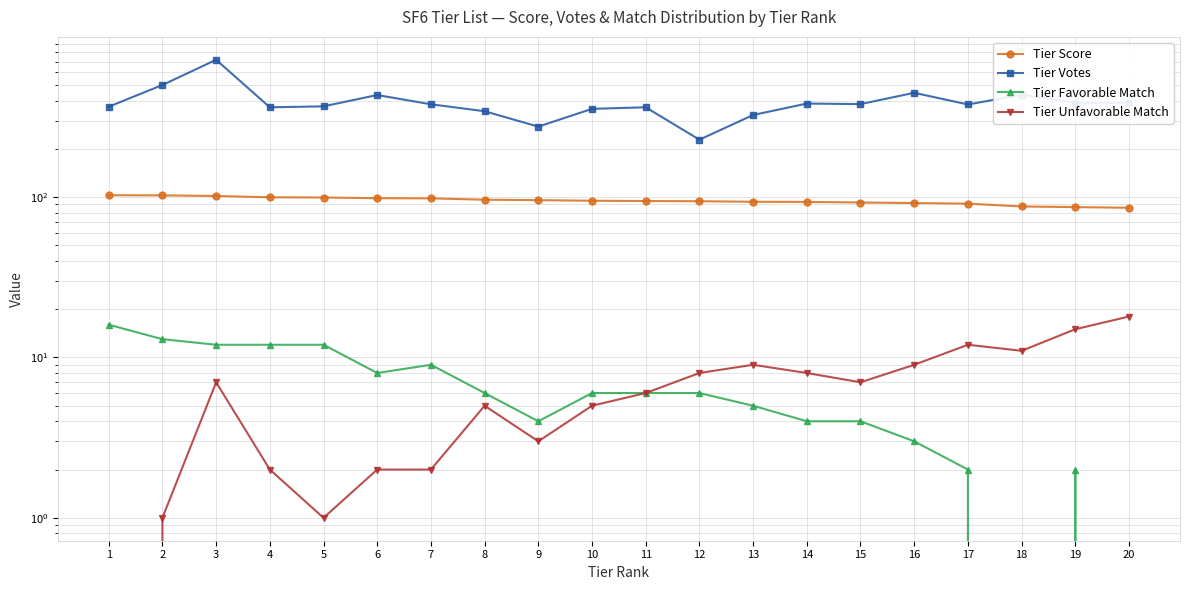

What is the value of the Tier Unfavorable Match point at the 11th from the left?

6.0